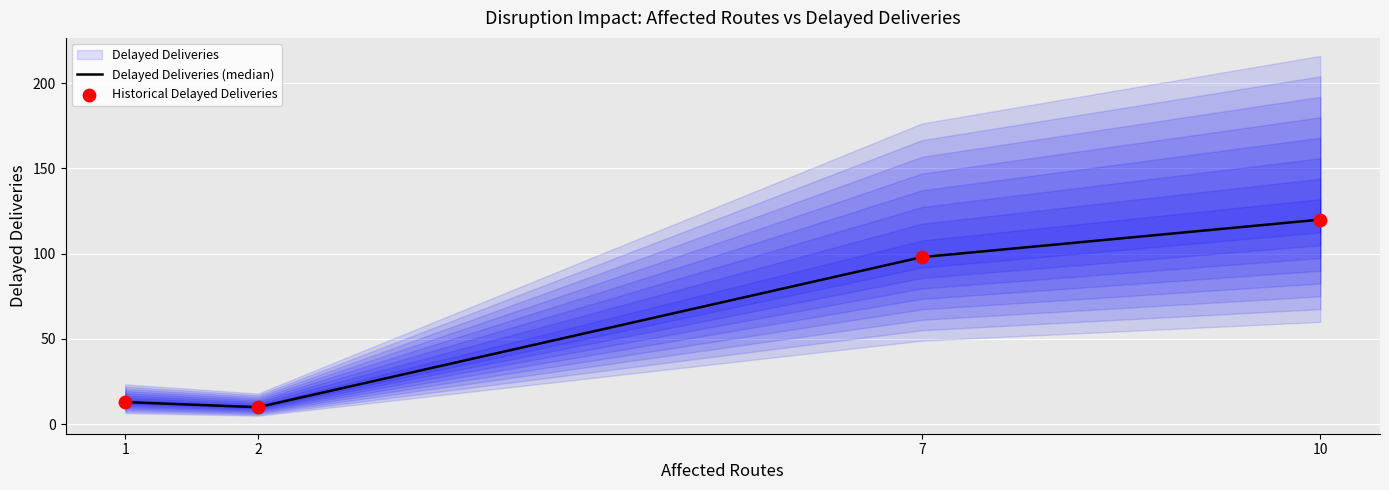

At how many categories does at least one series exceed 71?

2